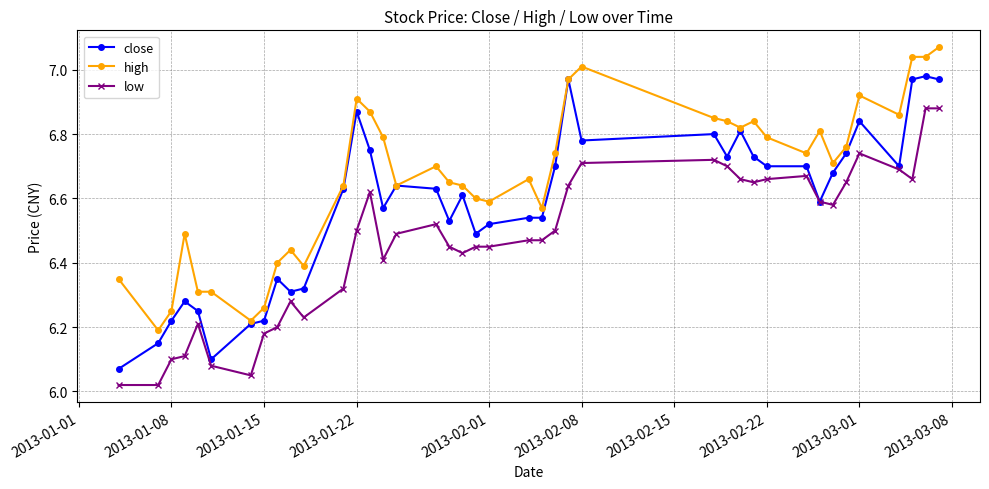

Which series has the largest total across all categories?

high